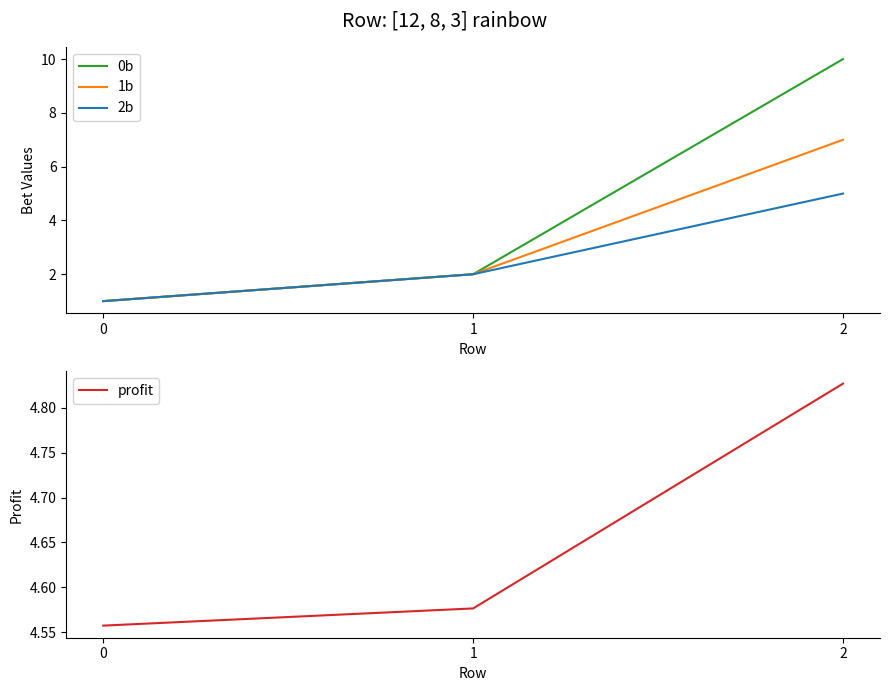

Rank the categories by 0b value from highest to lowest.

2, 1, 0